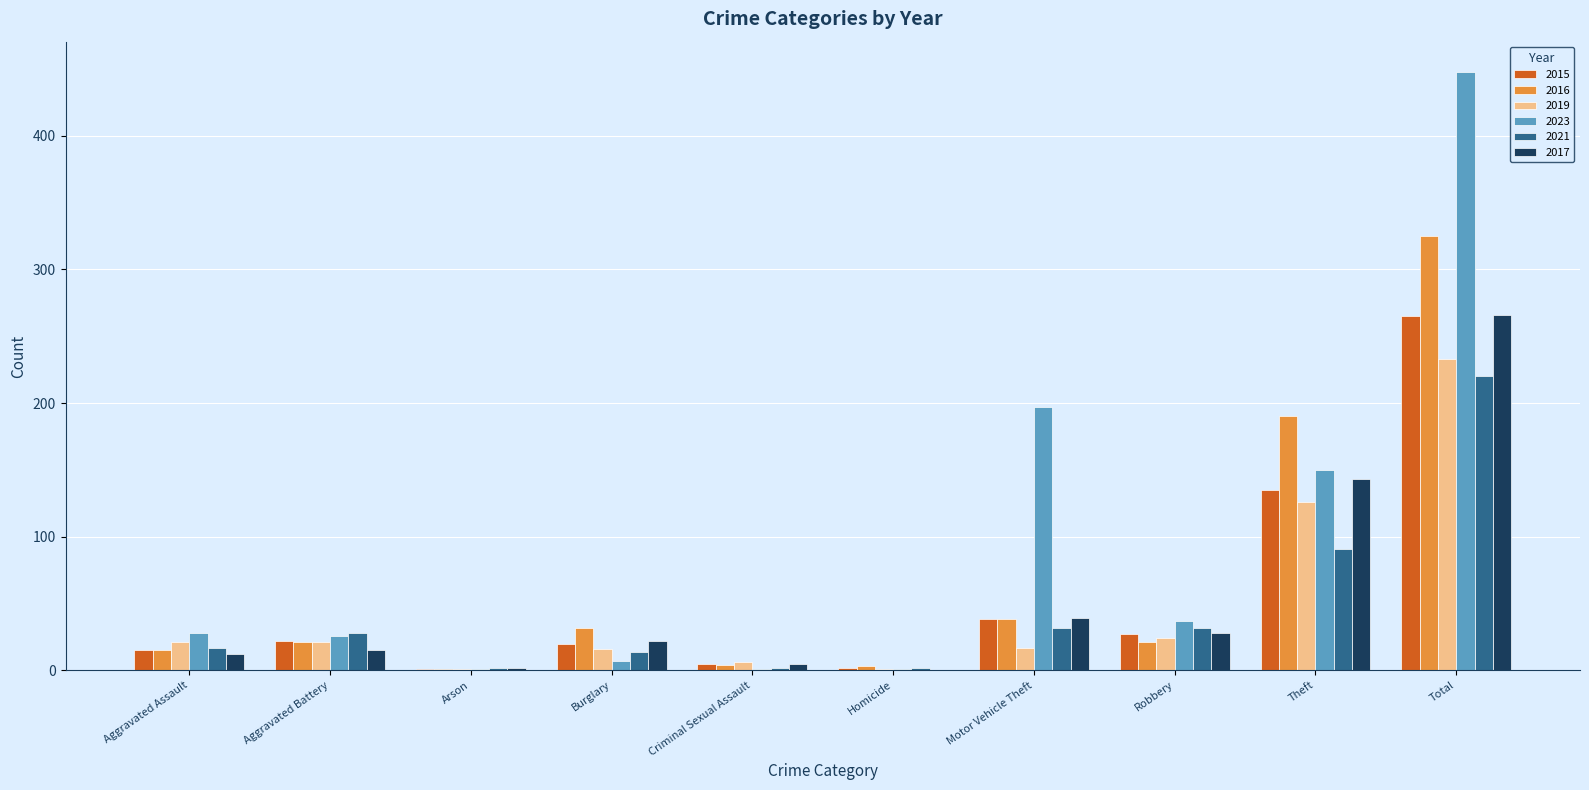

Is it true that 2016 equals 257 at Theft?

False